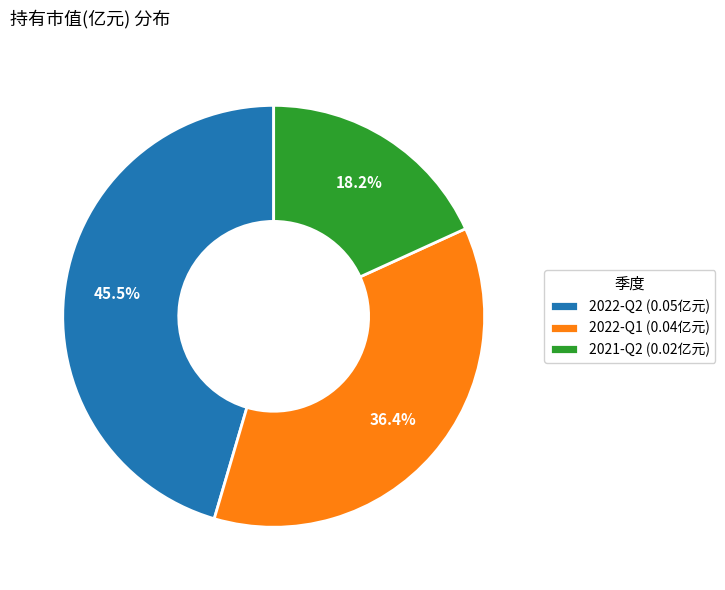

To the nearest percent, what is the difference between the largest and smallest slice percentages?

27%